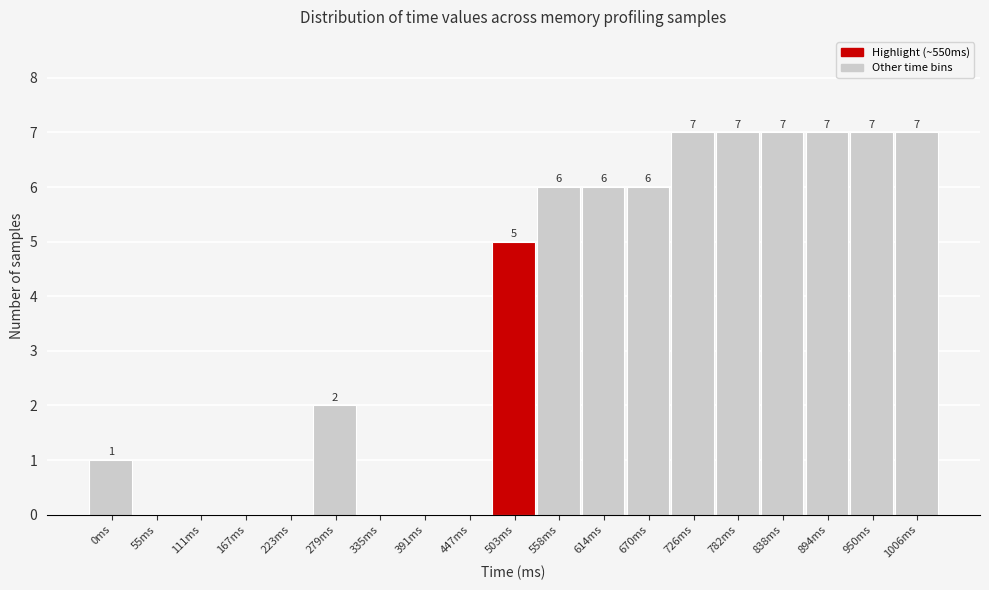

Reading left to right, list all the values displayed in this chart.

0ms=1	55ms=0	111ms=0	167ms=0	223ms=0	279ms=2	335ms=0	391ms=0	447ms=0	503ms=5	558ms=6	614ms=6	670ms=6	726ms=7	782ms=7	838ms=7	894ms=7	950ms=7	1006ms=7